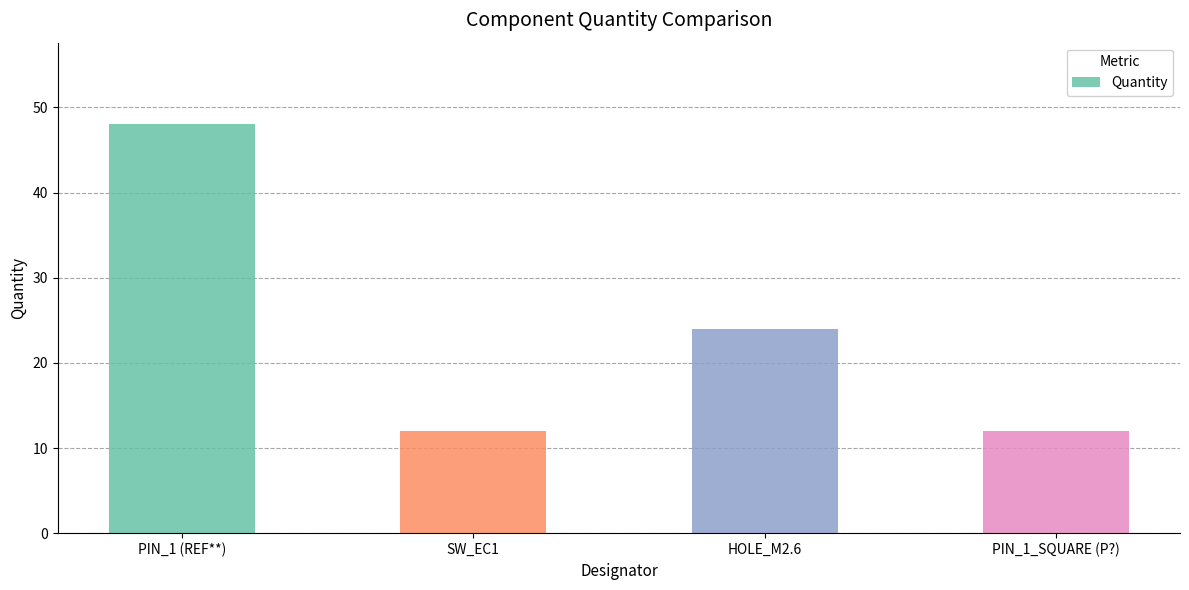

What is the difference between the second highest and minimum values?

12